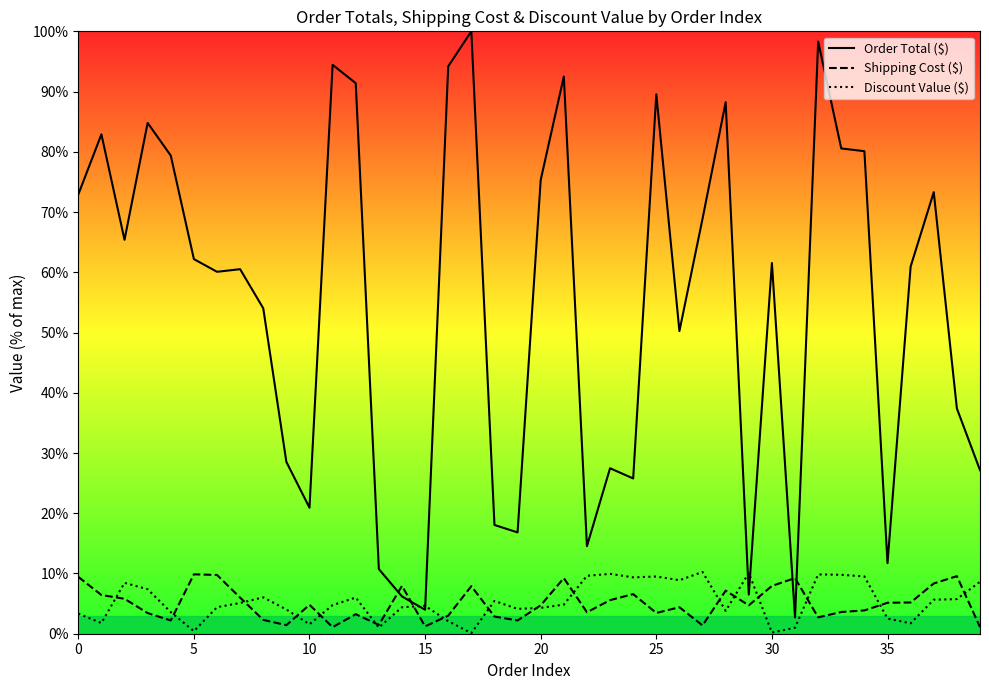

Reading left to right, transcribe all the data shown in this chart.

Order Total ($): 72.9	82.9	65.4	84.8	79.4	62.2	60.1	60.5	54.0	28.5	20.9	94.4	91.4	10.7	6.2	4.0	94.2	100.0	18.1	16.8	75.3	92.5	14.5	27.5	25.8	89.6	50.2	68.9	88.2	6.5	61.5	2.7	98.3	80.6	80.1	11.7	61.0	73.3	37.4	27.2
Shipping Cost ($): 9.4	6.4	5.8	3.4	2.2	9.9	9.8	6.0	2.3	1.4	4.8	1.1	3.2	1.5	7.9	1.2	3.0	7.9	2.9	2.2	4.7	9.2	3.6	5.6	6.6	3.4	4.4	1.4	7.2	4.7	7.9	9.2	2.7	3.6	3.9	5.1	5.2	8.3	9.6	1.1
Discount Value ($): 3.3	1.8	8.4	7.4	3.6	0.4	4.4	5.1	6.0	4.0	1.6	4.7	6.0	1.0	4.4	4.6	2.1	0.1	5.4	4.1	4.3	4.8	9.6	9.9	9.4	9.5	8.9	10.3	3.8	10.1	0.2	1.0	9.8	9.8	9.5	2.5	1.7	5.6	5.7	8.6